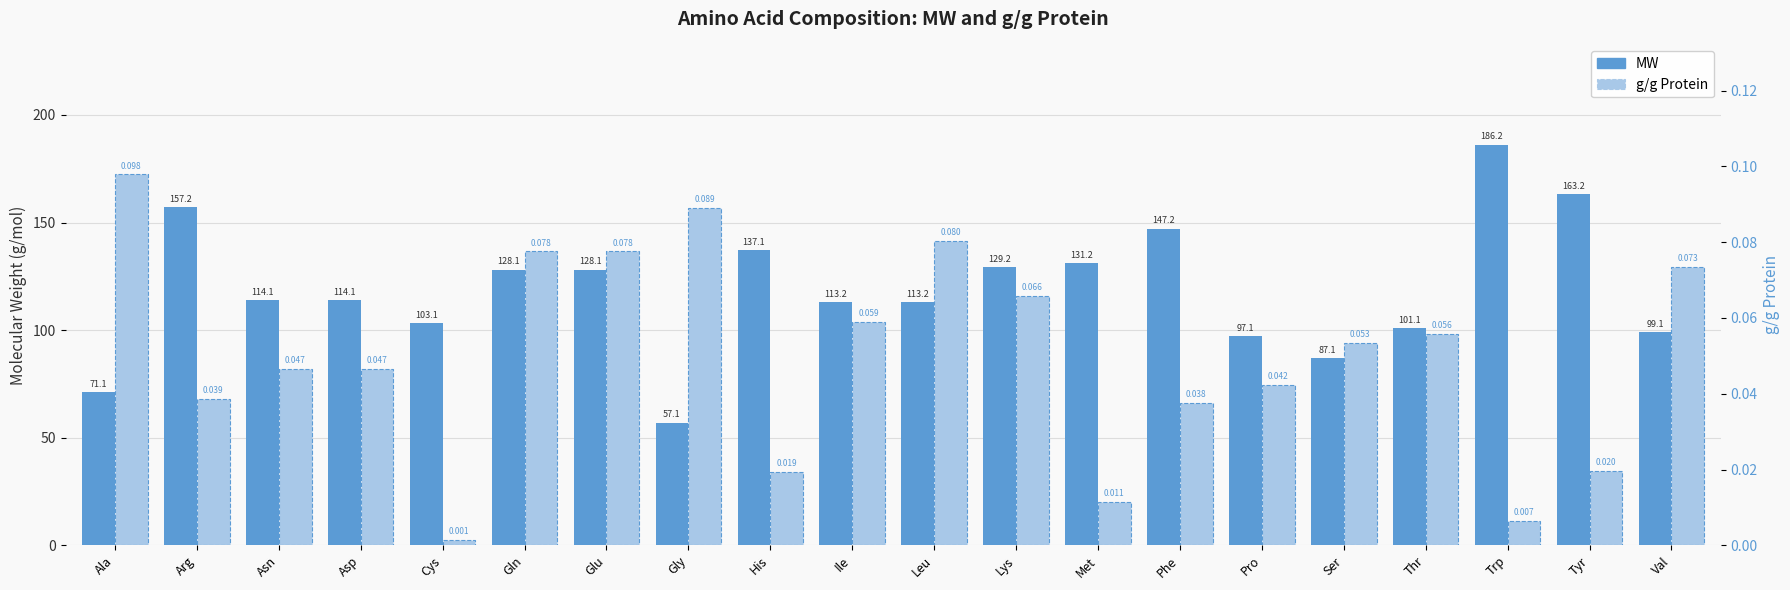

List the labels in order of MW value, largest first.

Trp, Tyr, Arg, Phe, His, Met, Lys, Gln, Glu, Asn, Asp, Ile, Leu, Cys, Thr, Val, Pro, Ser, Ala, Gly